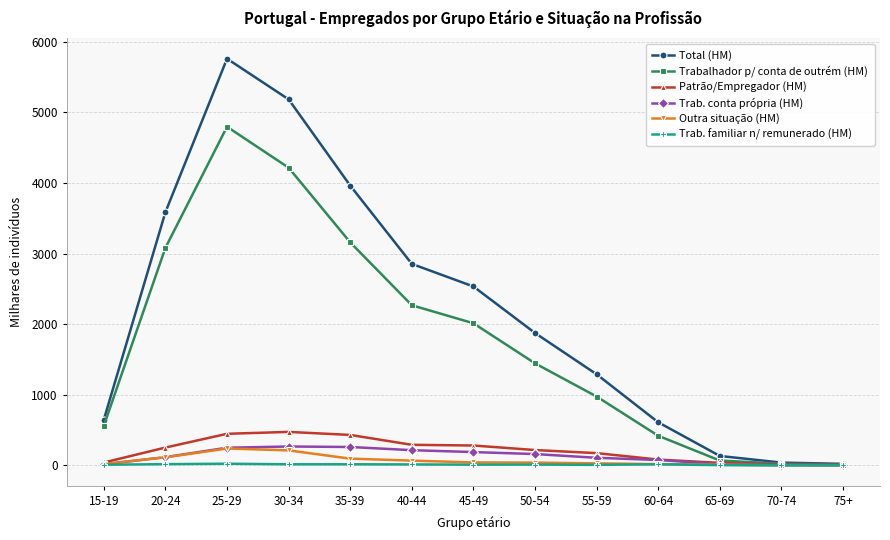

What is the label of the 8th point from the right?

40-44